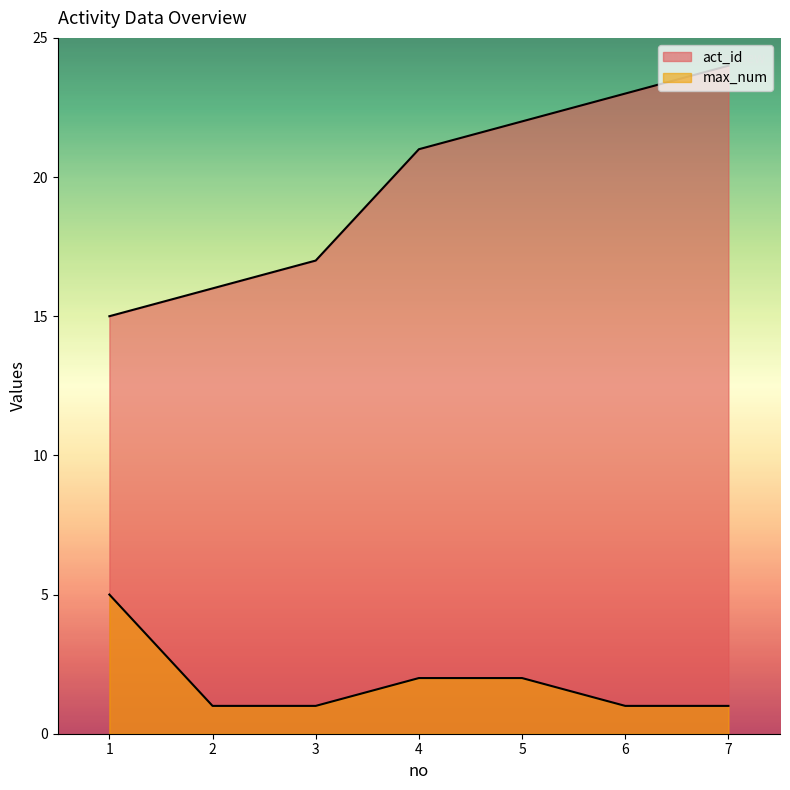

Rank the series at 6 from lowest to highest value.

max_num, act_id